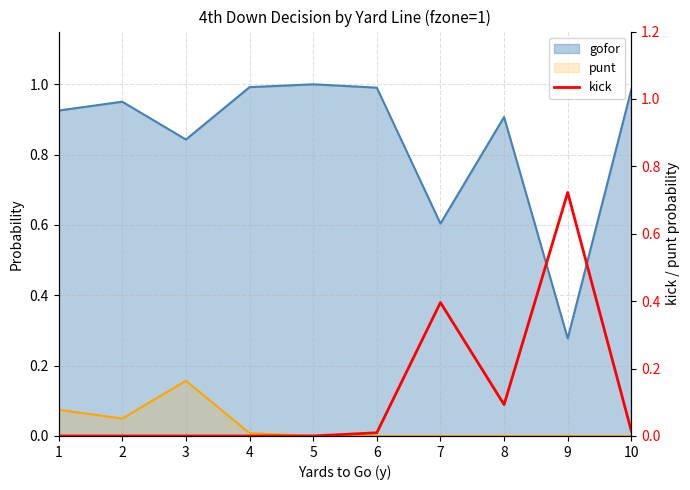

At which label is the value closest to 0?

1